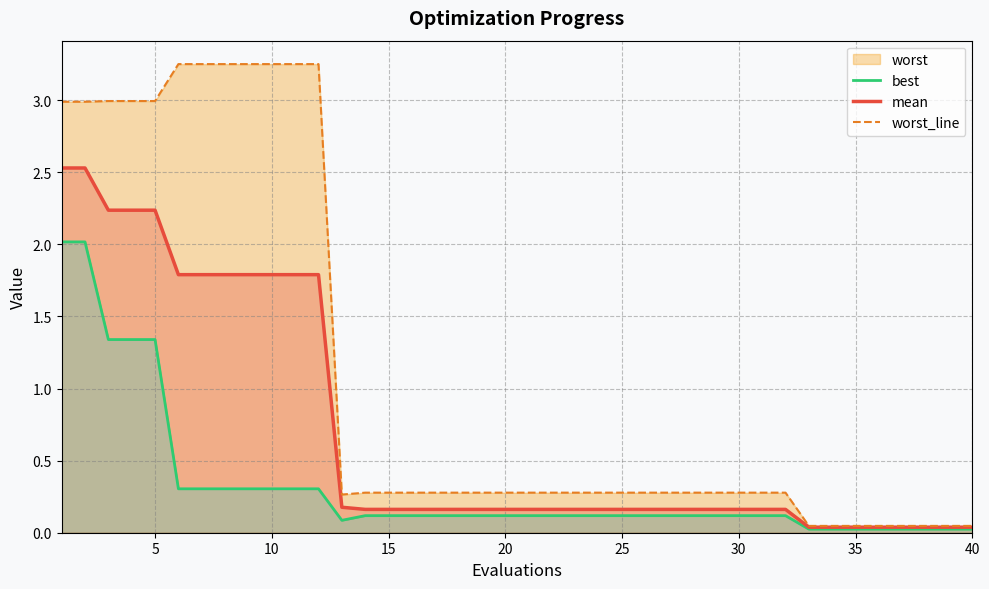

True or false: mean has a value of 0.3 at 20.

False